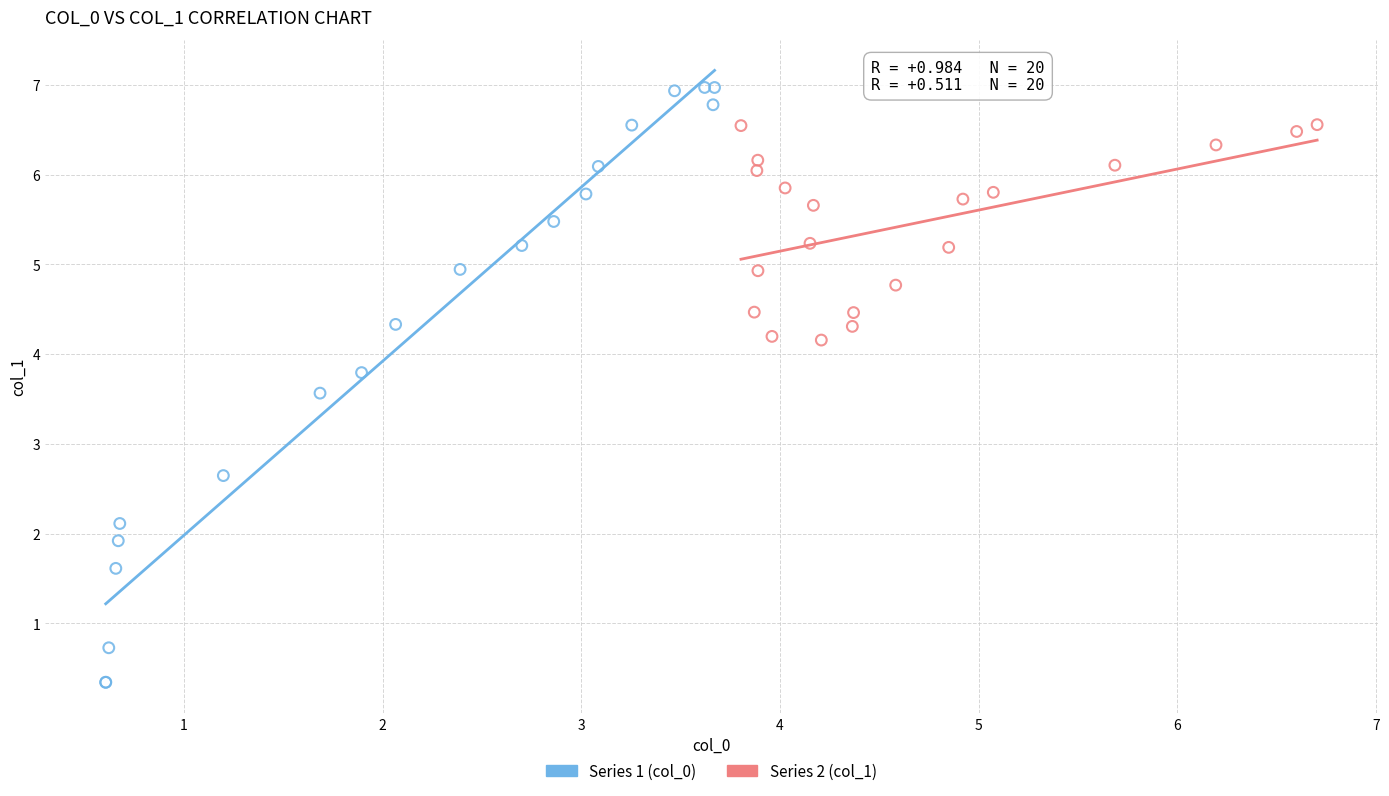

Which series reaches the minimum Y coordinate?

Series 1 (col_0)